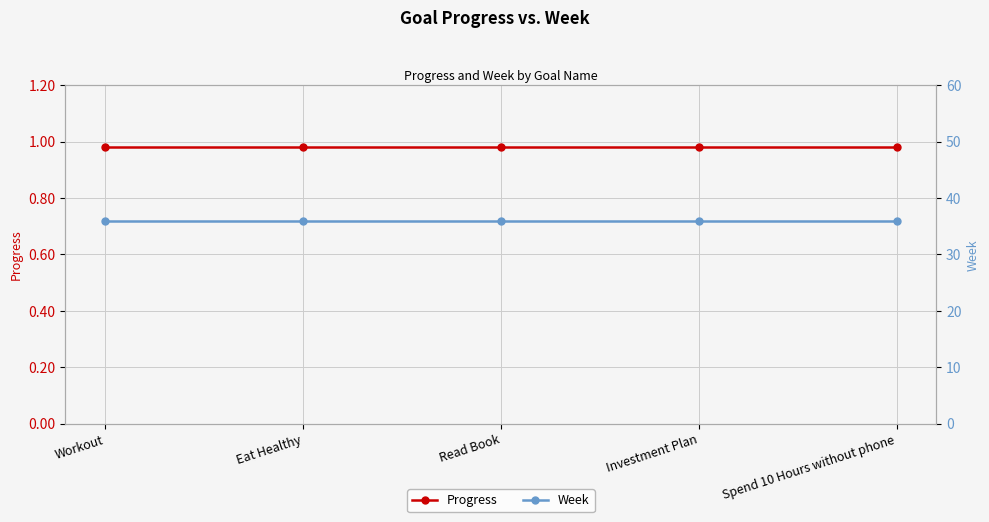

What is the value of the Progress point at the 3rd from the left?

1.0